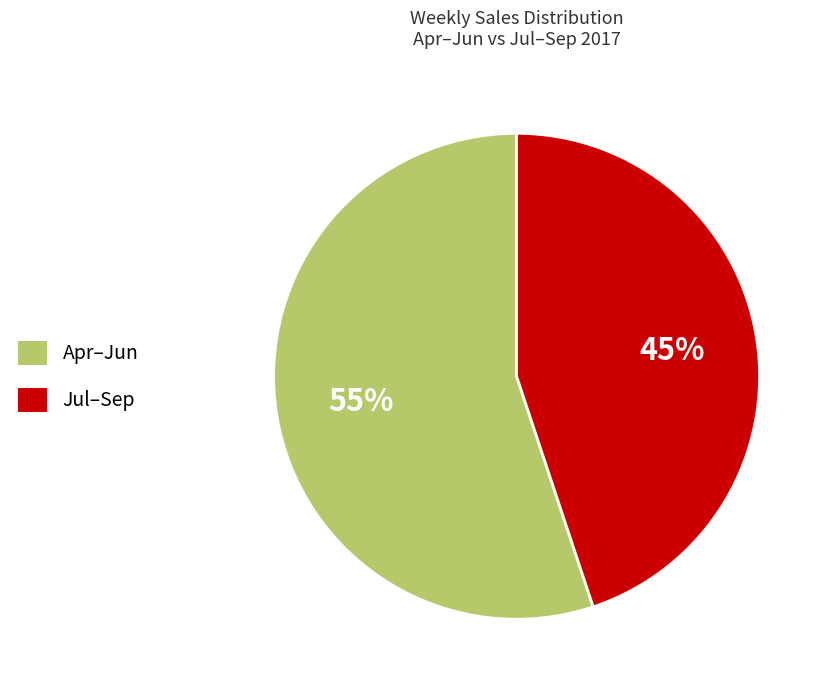

Which category has the biggest portion of the pie?

Apr–Jun